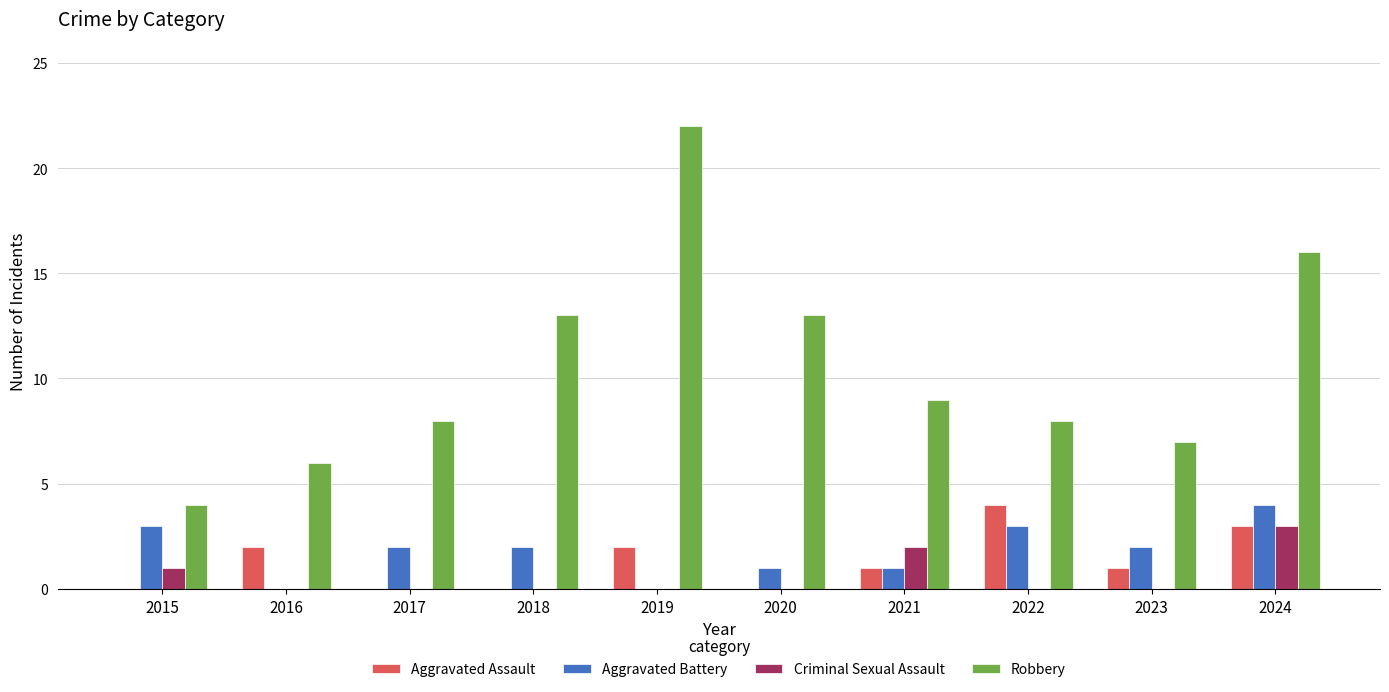

How many groups of bars are there?

10